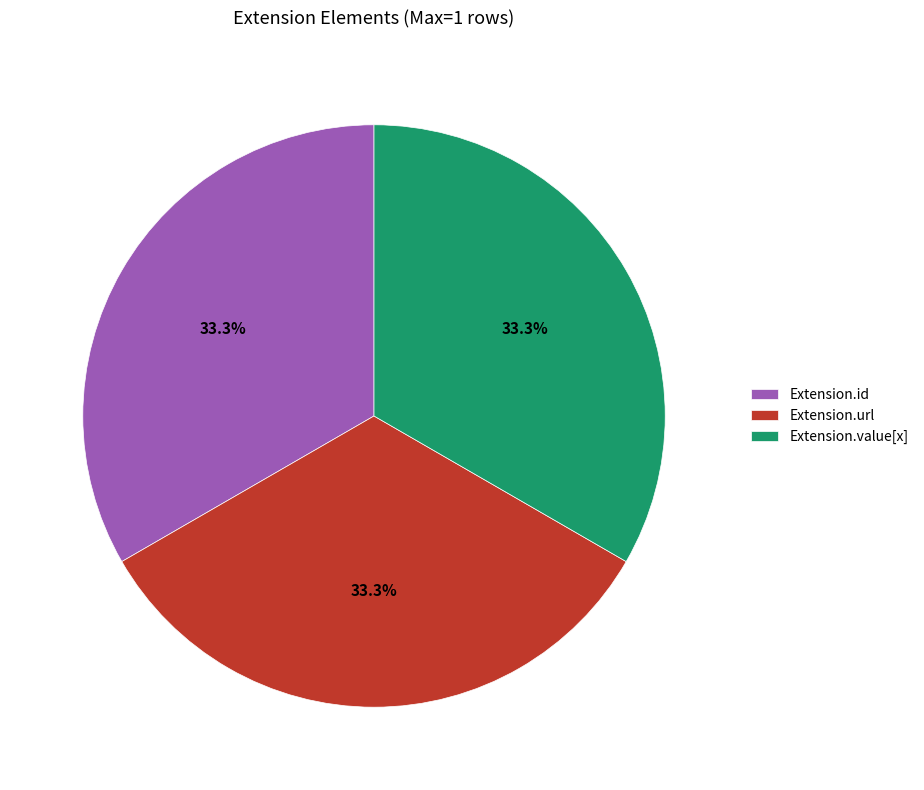

Does Extension.id account for over 50% of the chart?

No